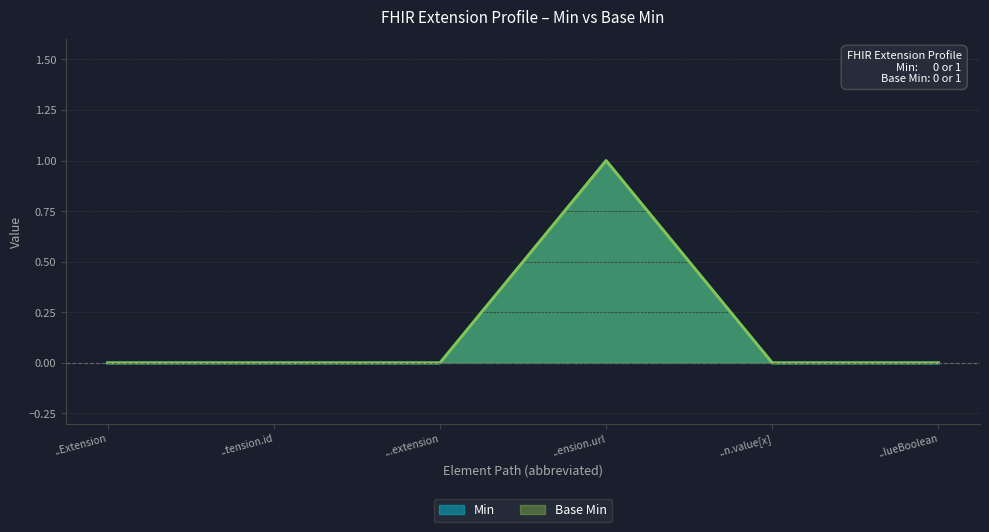

What is the label of the 2nd point from the right?

..n.value[x]